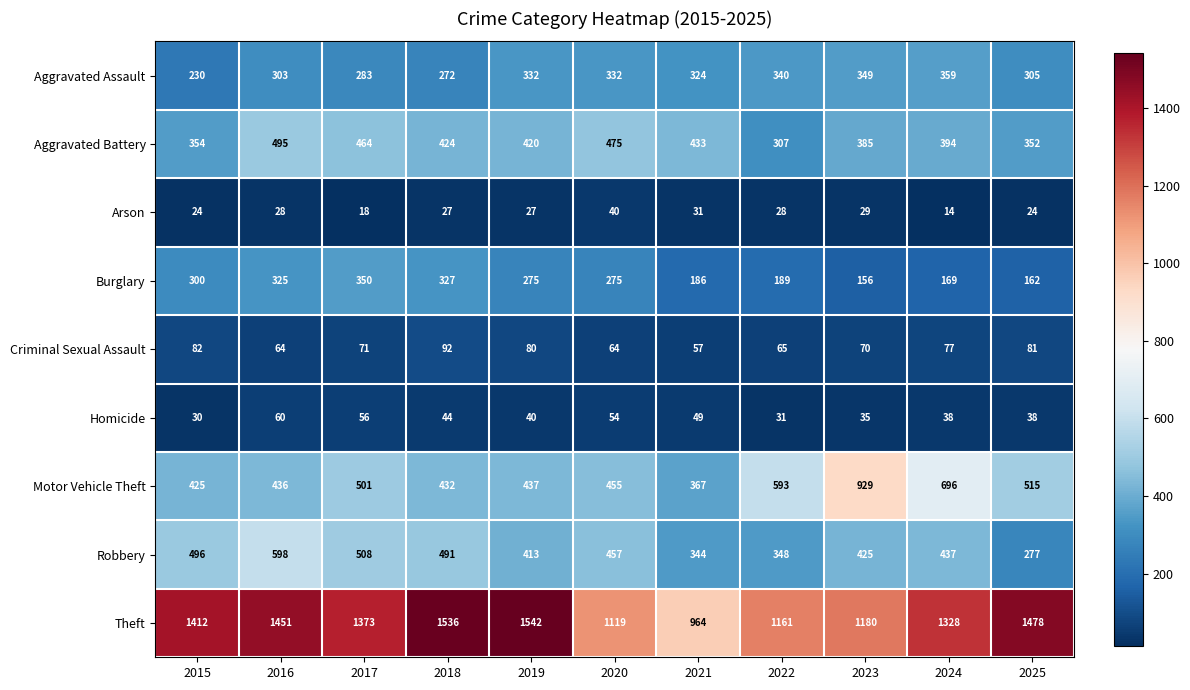

At 2016, list the series in order from largest to smallest.

Theft, Robbery, Aggravated Battery, Motor Vehicle Theft, Burglary, Aggravated Assault, Criminal Sexual Assault, Homicide, Arson